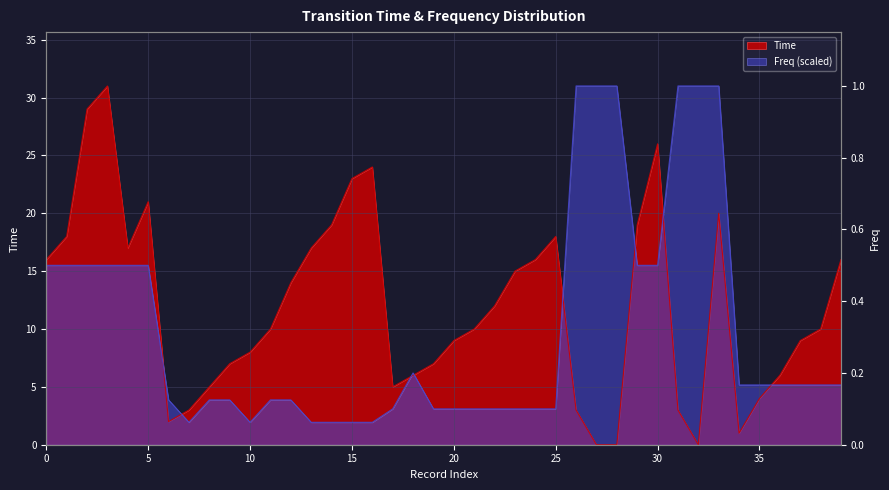

How many values in the Time series exceed 10?

19